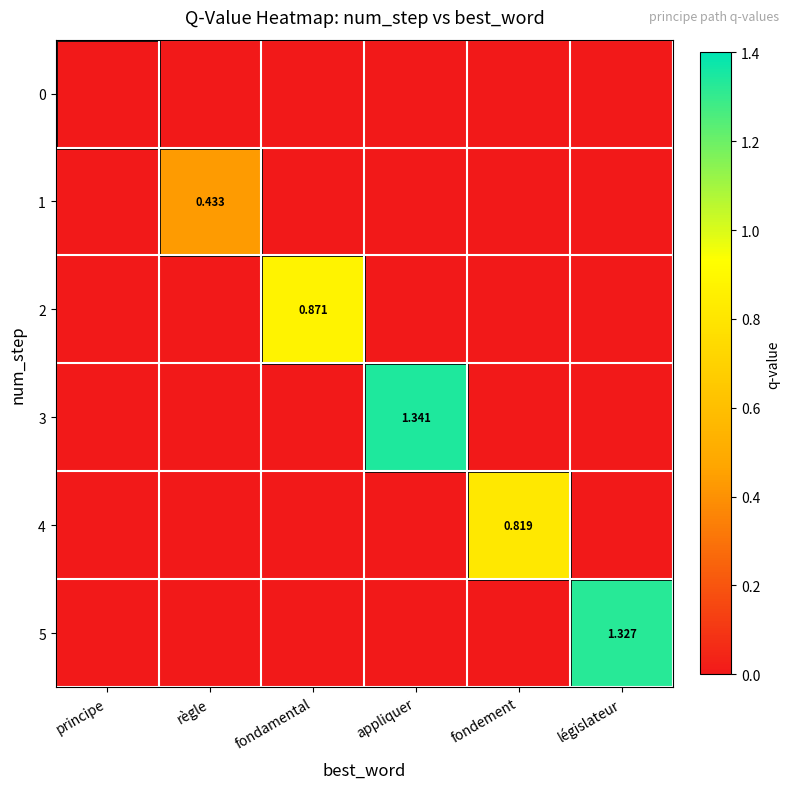

What is the spread (max minus min) of values at fondement?

0.8